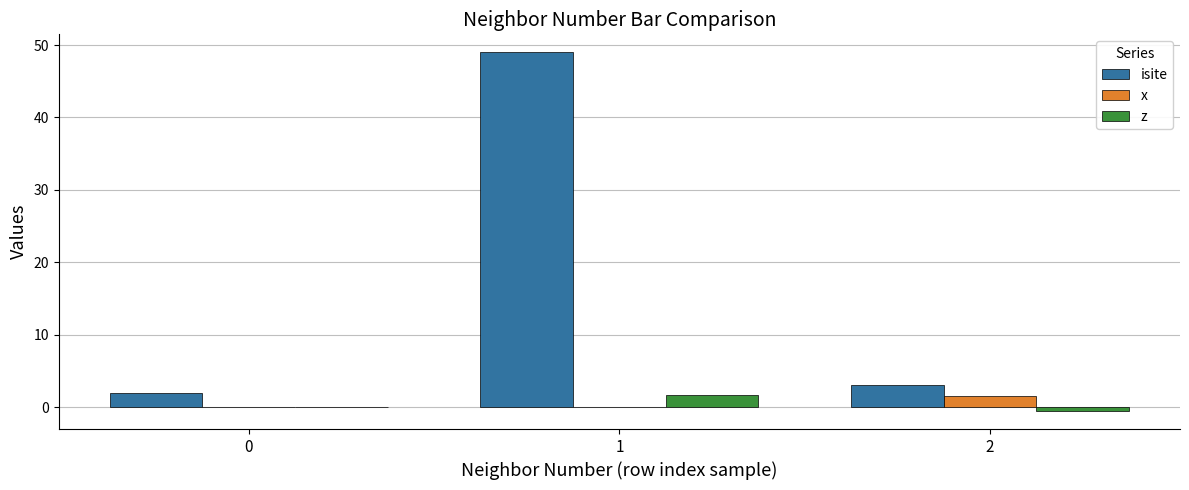

Which series changed the most between 0 and 1?

isite